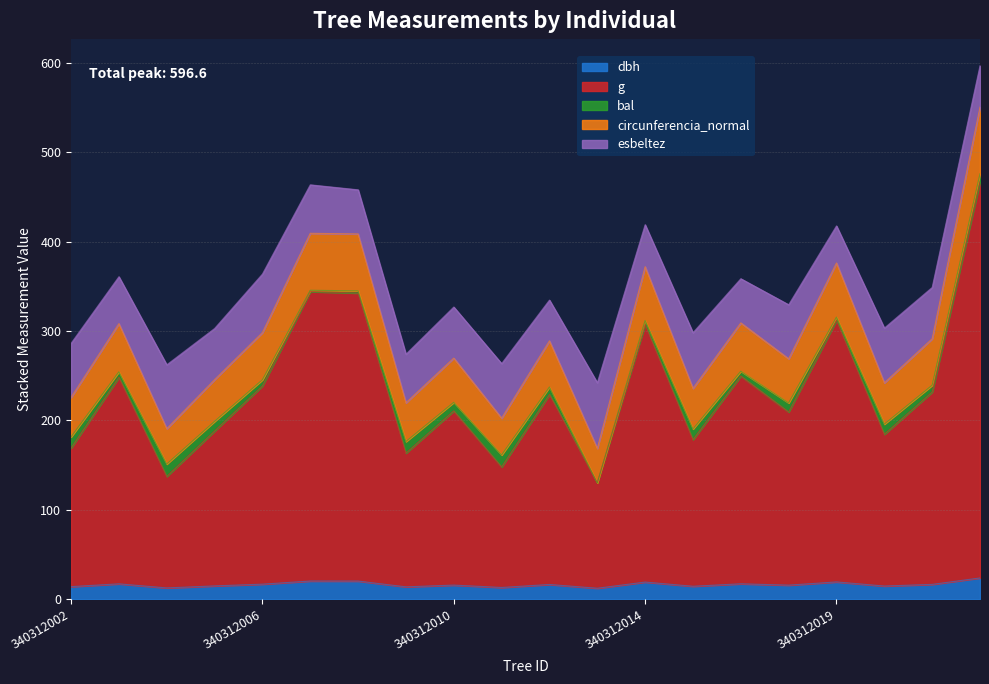

True or false: circunferencia_normal and g cross at least once.

False